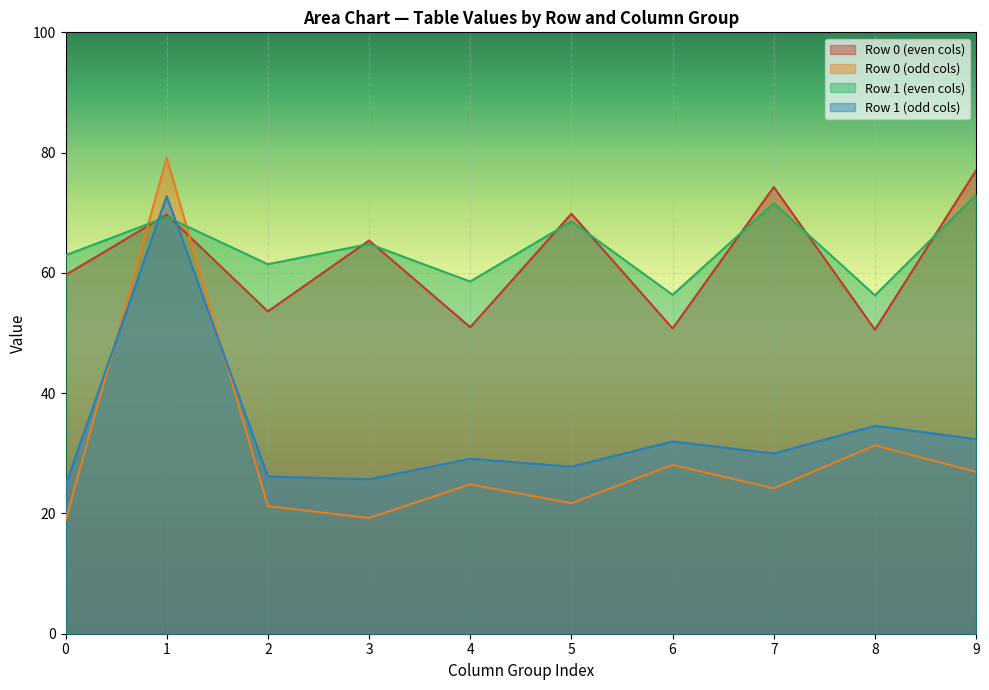

Is it true that Row 0 (even cols) equals 77.1 at 9?

True